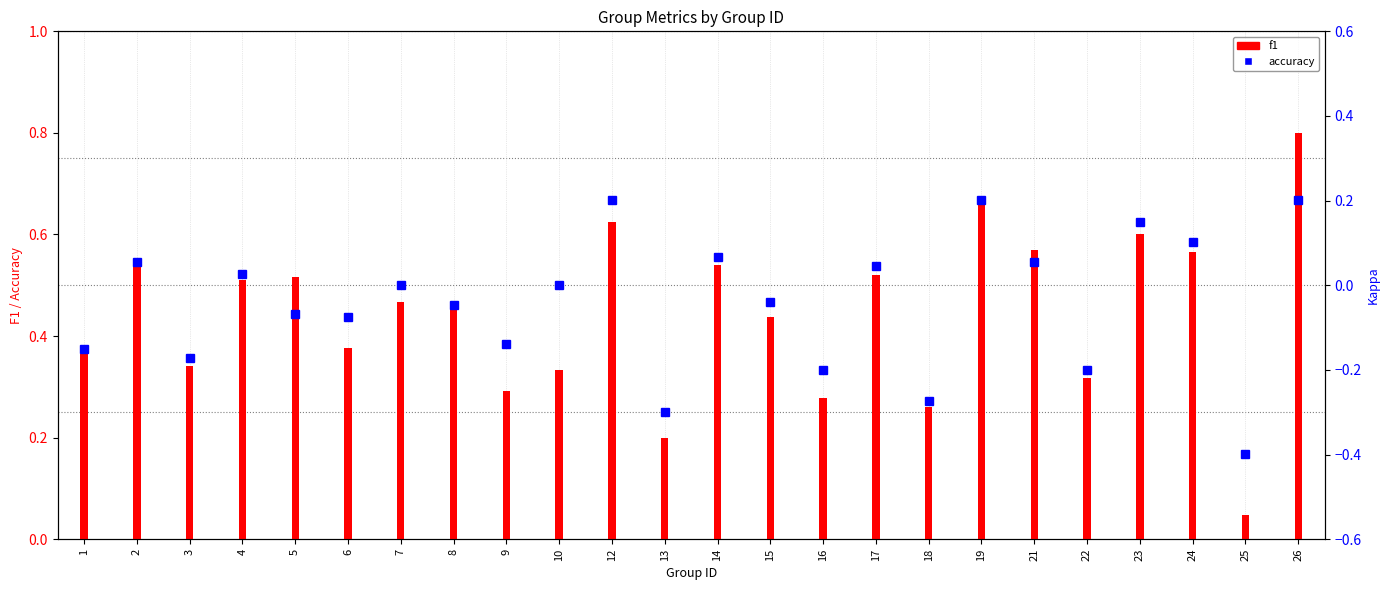

Is the value of f1 at 25 greater than the value of accuracy at 6?

No